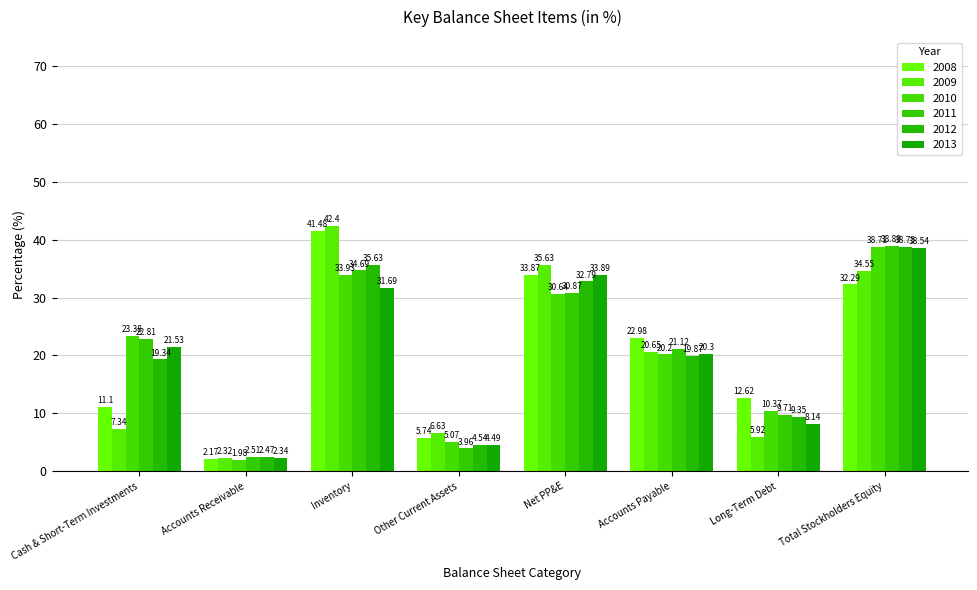

Rank the series at Total Stockholders Equity from highest to lowest value.

2011, 2012, 2010, 2013, 2009, 2008